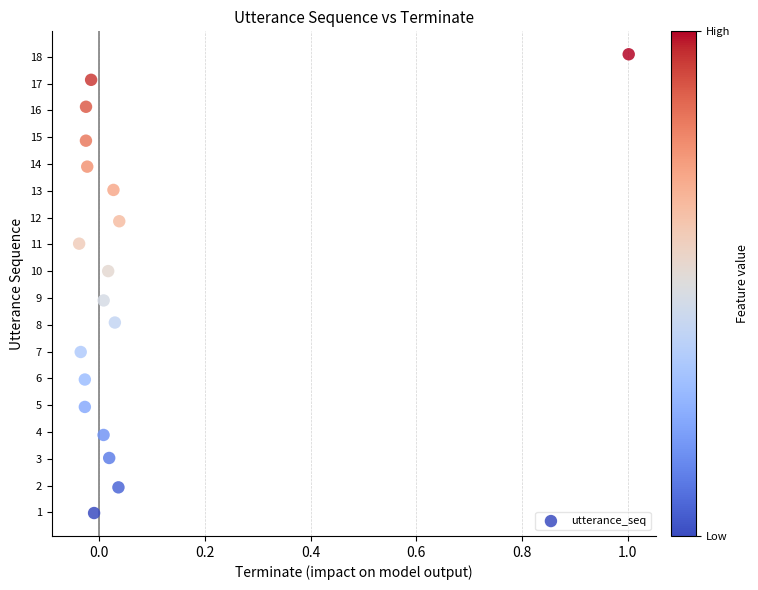

What is the range of Y values (max minus min)?

17.1